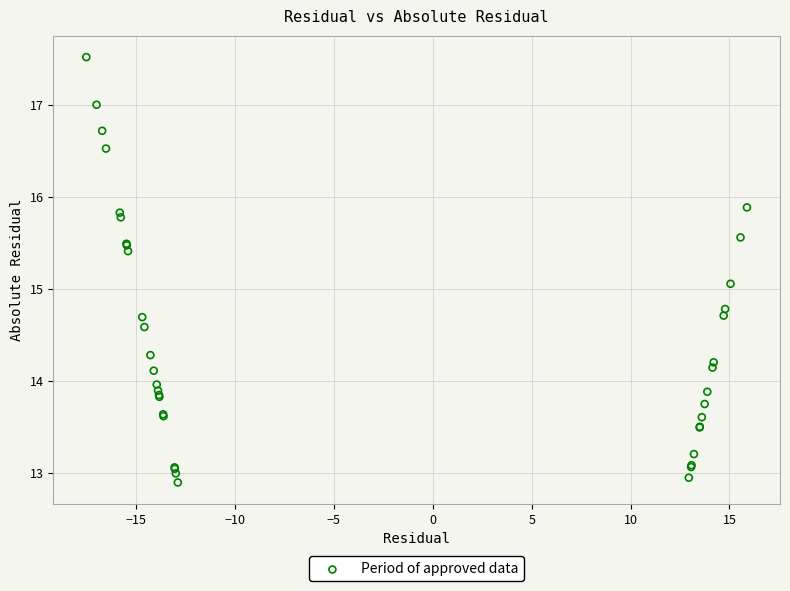

What Y value in the scatter plot is closest to 15?

15.1